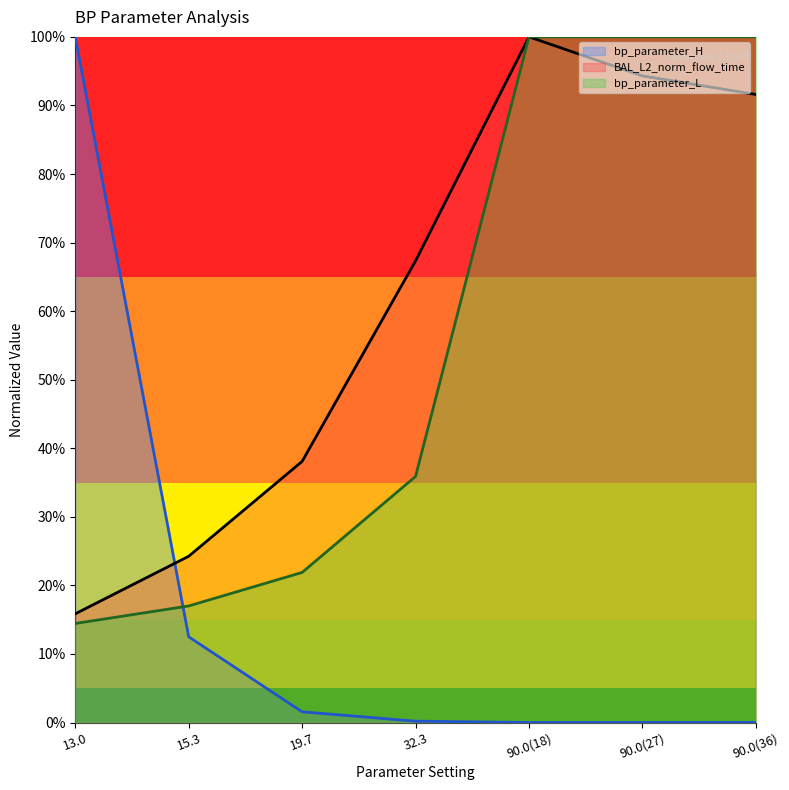

What are all the series names shown in the legend?

bp_parameter_H, BAL_L2_norm_flow_time, bp_parameter_L